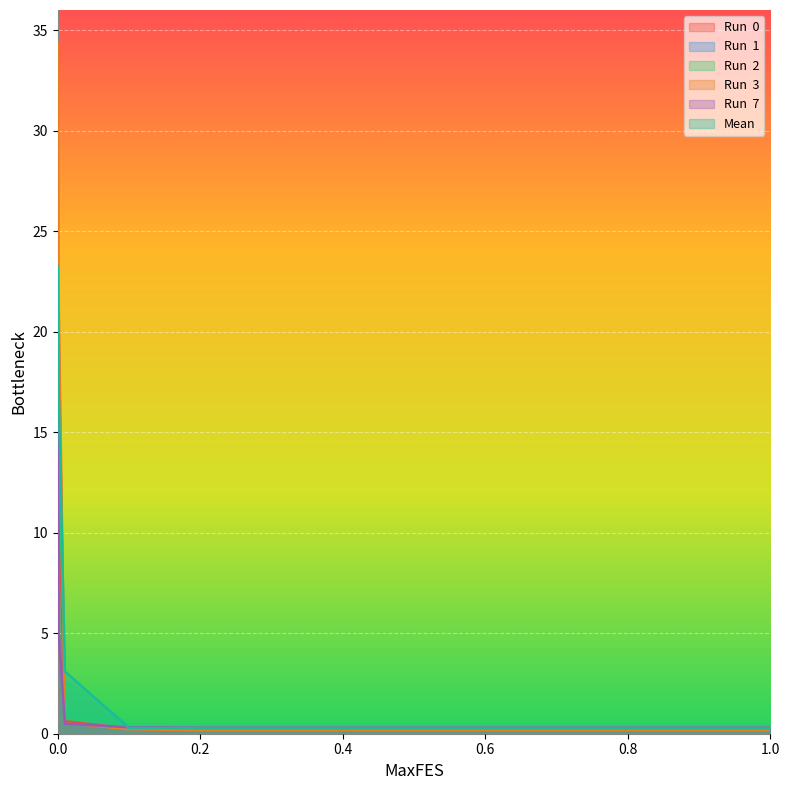

How many lines are shown in the chart?

6